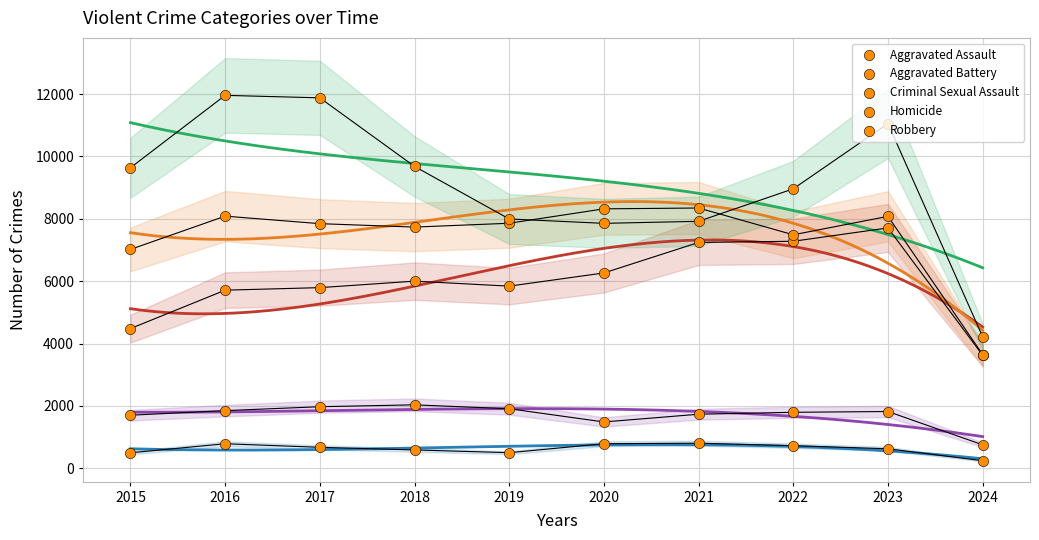

Which series has the widest spread of Y values?

Robbery